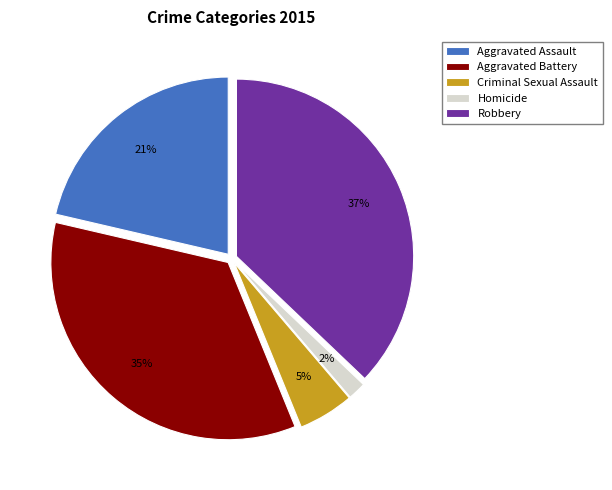

Count the number of slices in the pie.

5